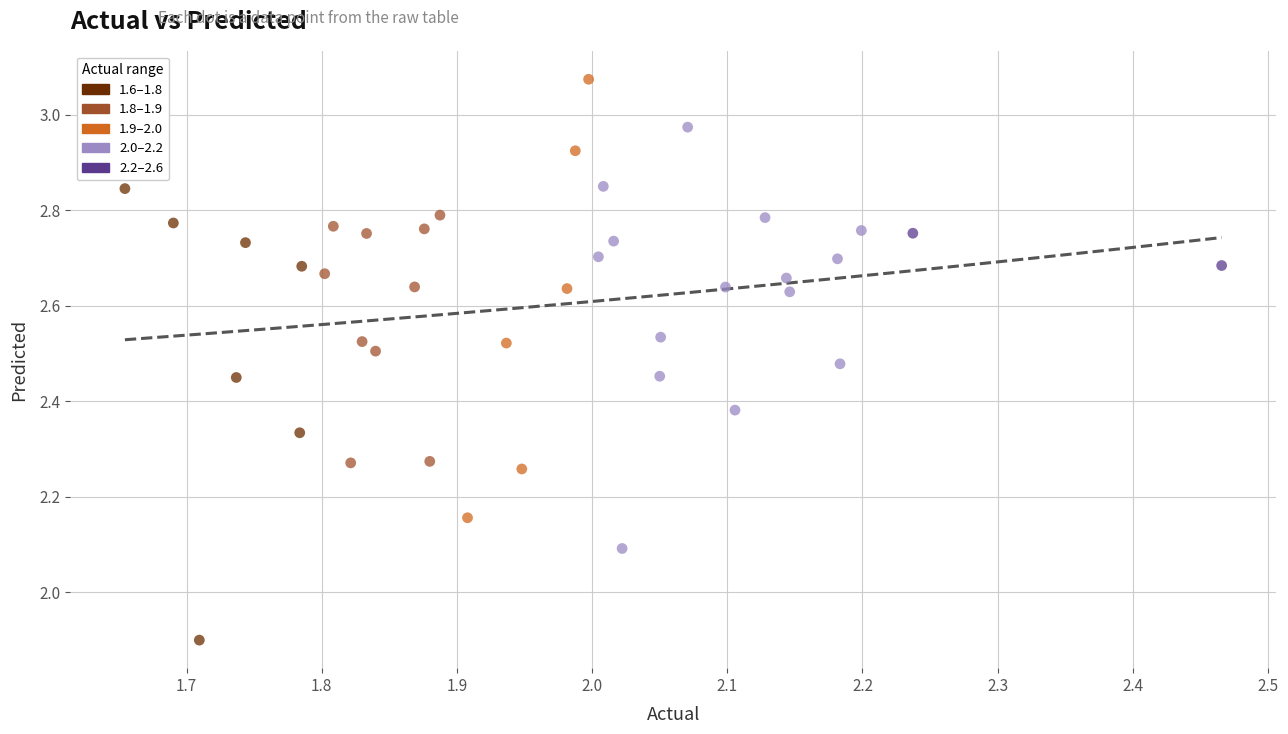

What are all the series names shown in the legend?

1.6–1.8, 1.8–1.9, 1.9–2.0, 2.0–2.2, 2.2–2.6